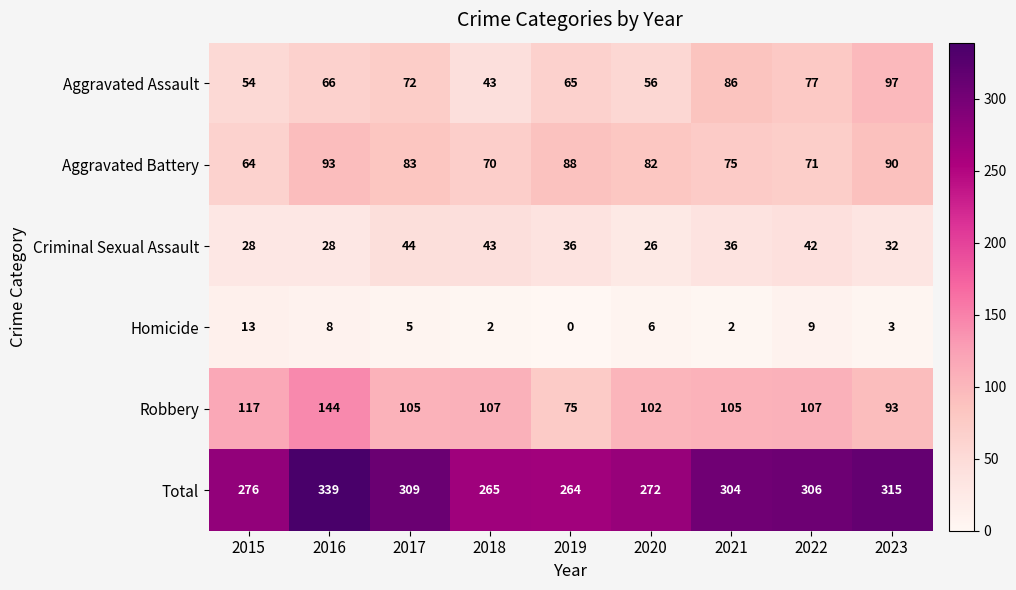

Read the Aggravated Battery value at 2020, to the nearest 10.

80